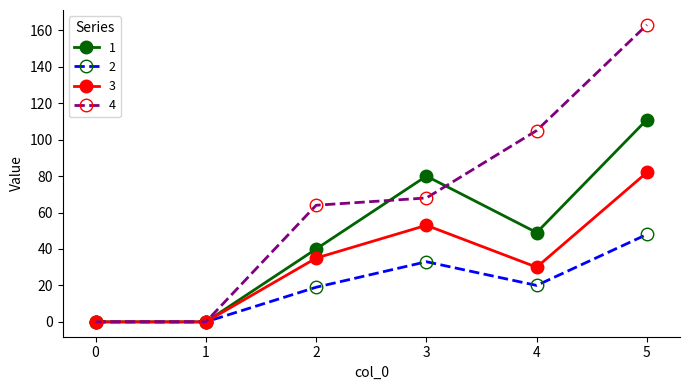

Which series has the largest total across all categories?

4